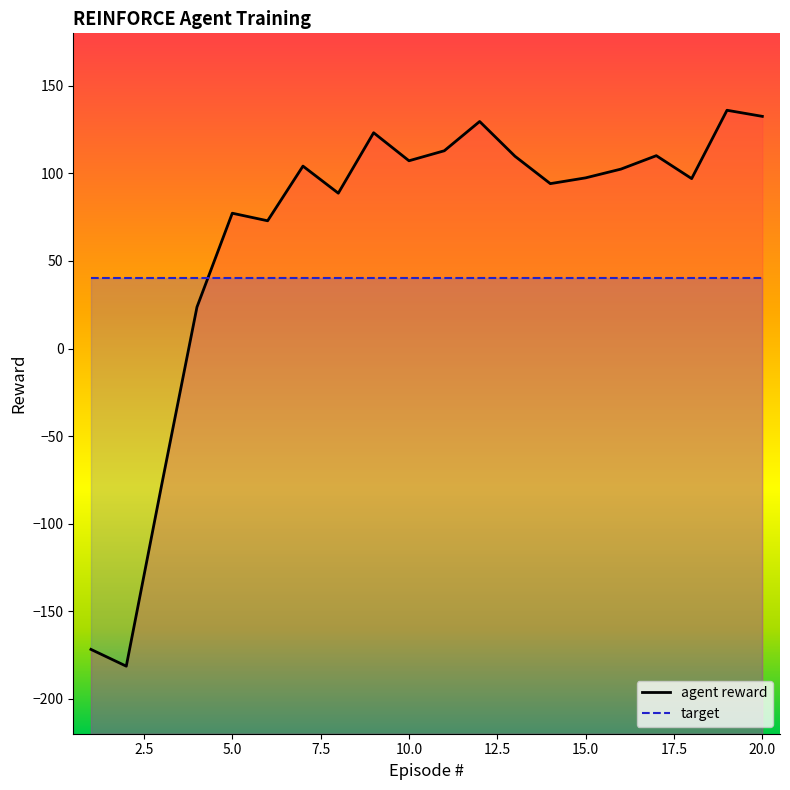

The value at 2 is -281.6. True or false?

False